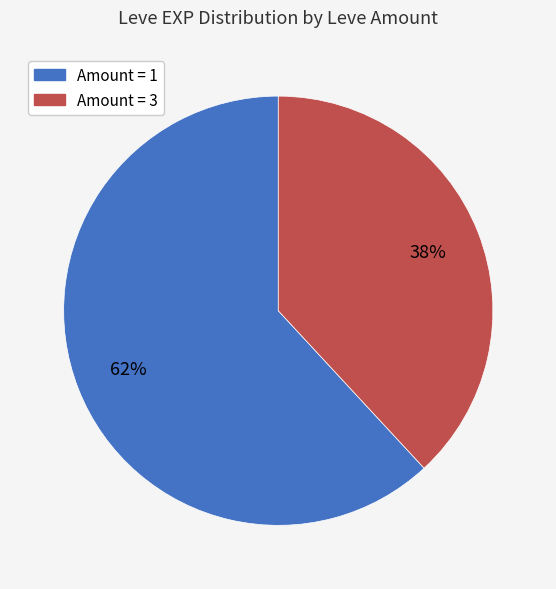

Is there any slice that represents more than half of the pie?

Yes